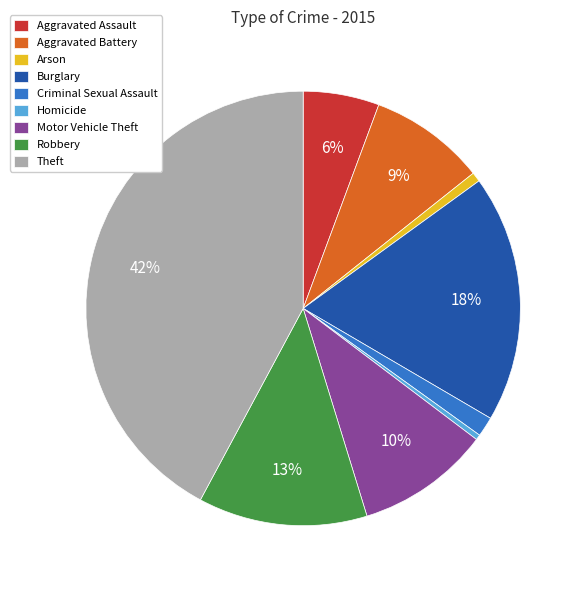

What is the largest slice in the pie chart?

Theft